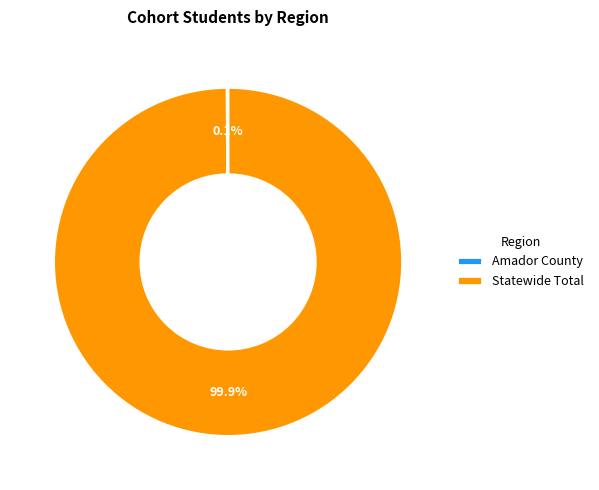

Which slice is the largest?

Statewide Total